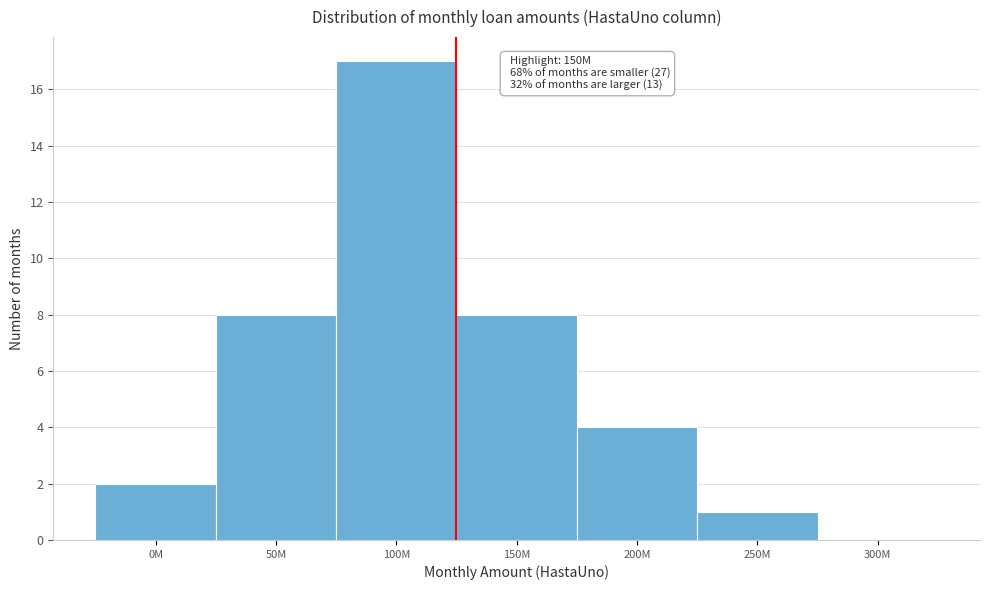

Reading left to right, list all the values displayed in this chart.

0M=2	50M=8	100M=17	150M=8	200M=4	250M=1	300M=0